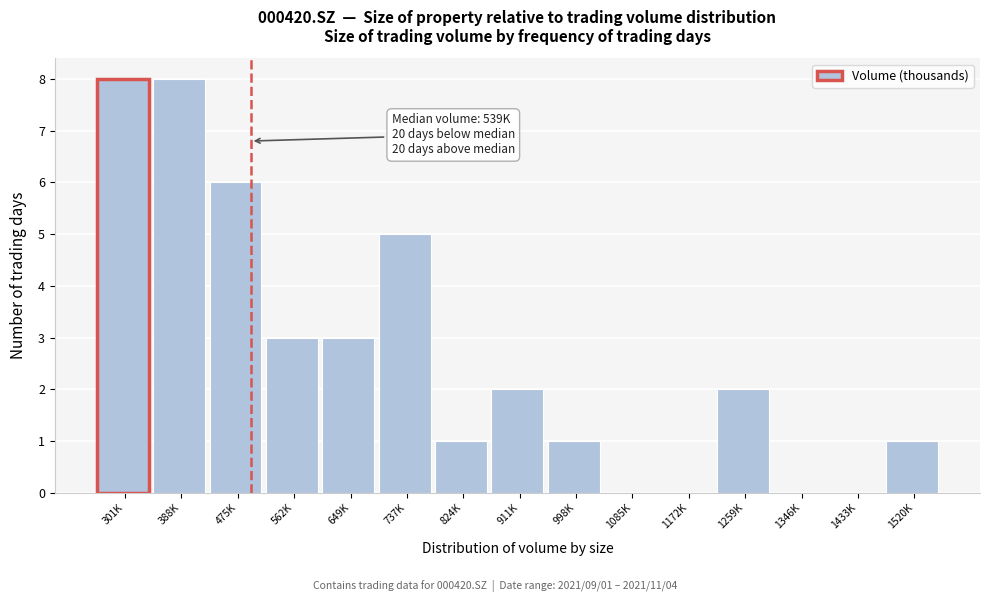

Reading left to right, transcribe all the data shown in this chart.

301K=8	388K=8	475K=6	562K=3	649K=3	737K=5	824K=1	911K=2	998K=1	1085K=0	1172K=0	1259K=2	1346K=0	1433K=0	1520K=1